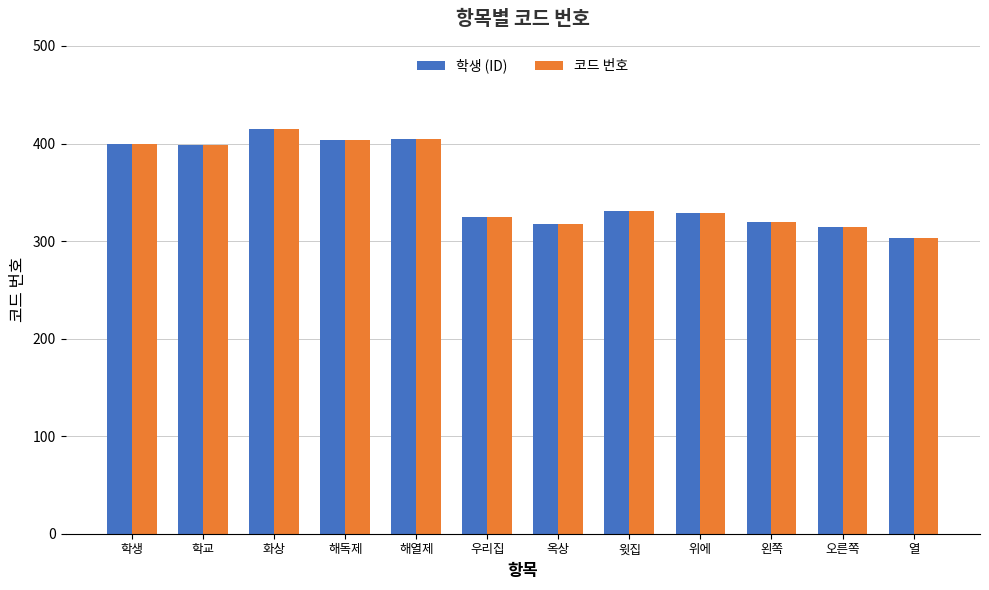

What position from the right is 해열제?

8